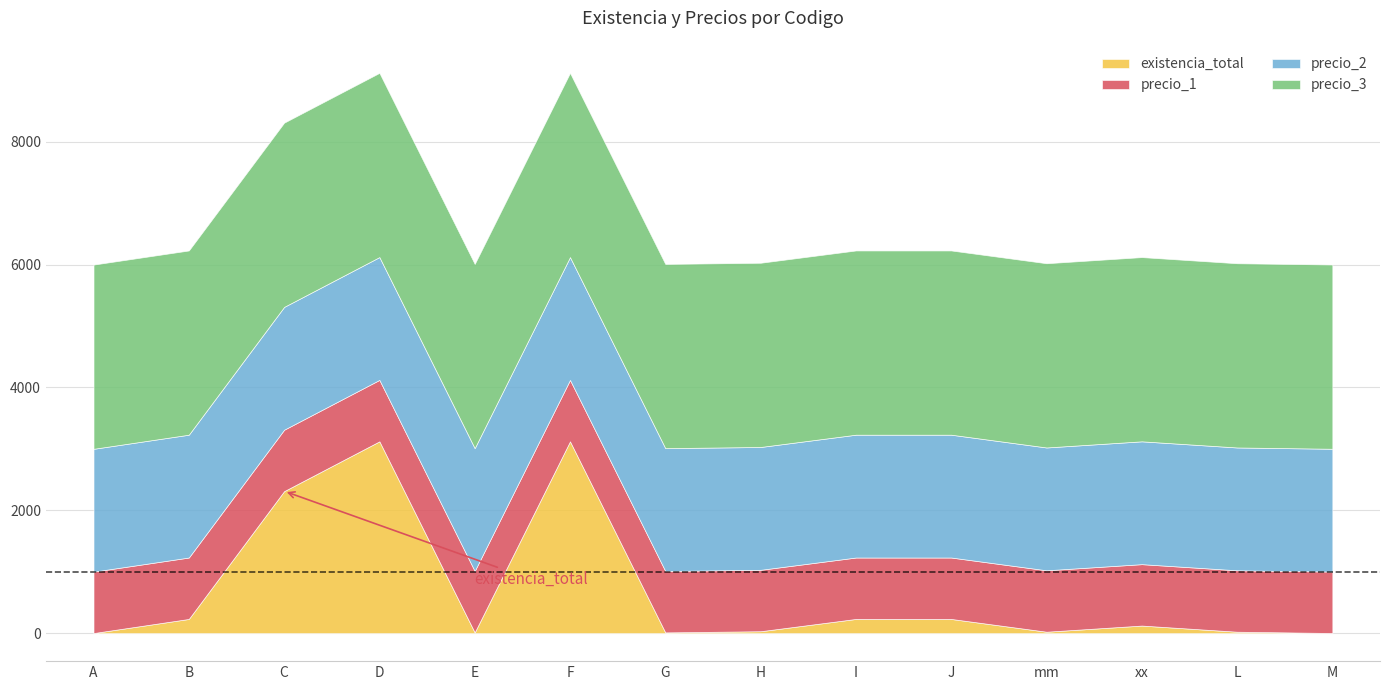

Between xx and M, which series saw the biggest shift?

existencia_total